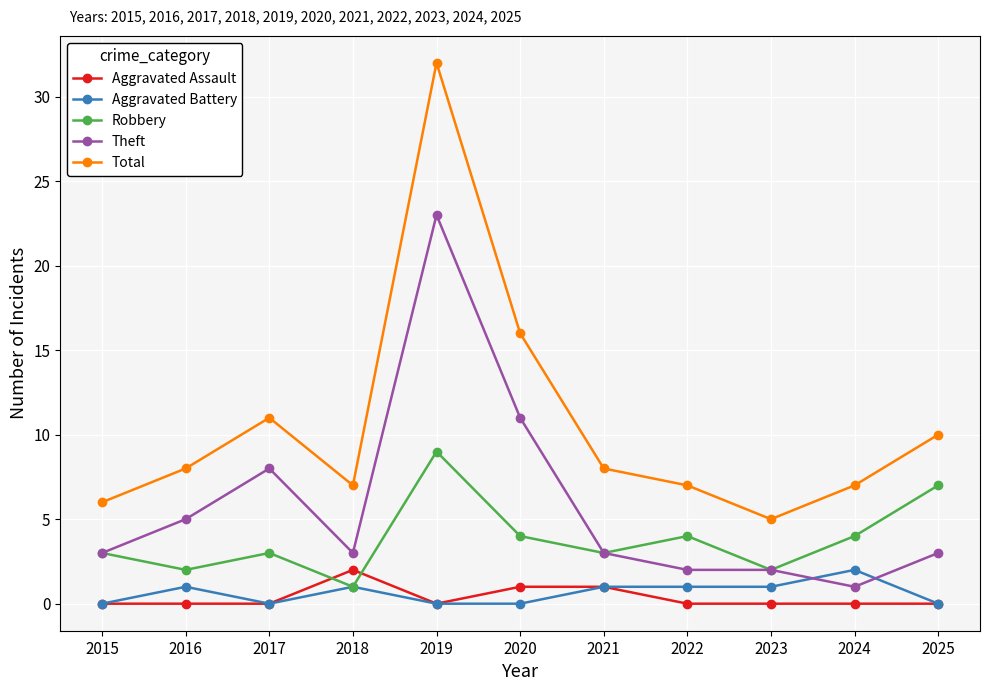

Which series changed the most between 2019 and 2023?

Total